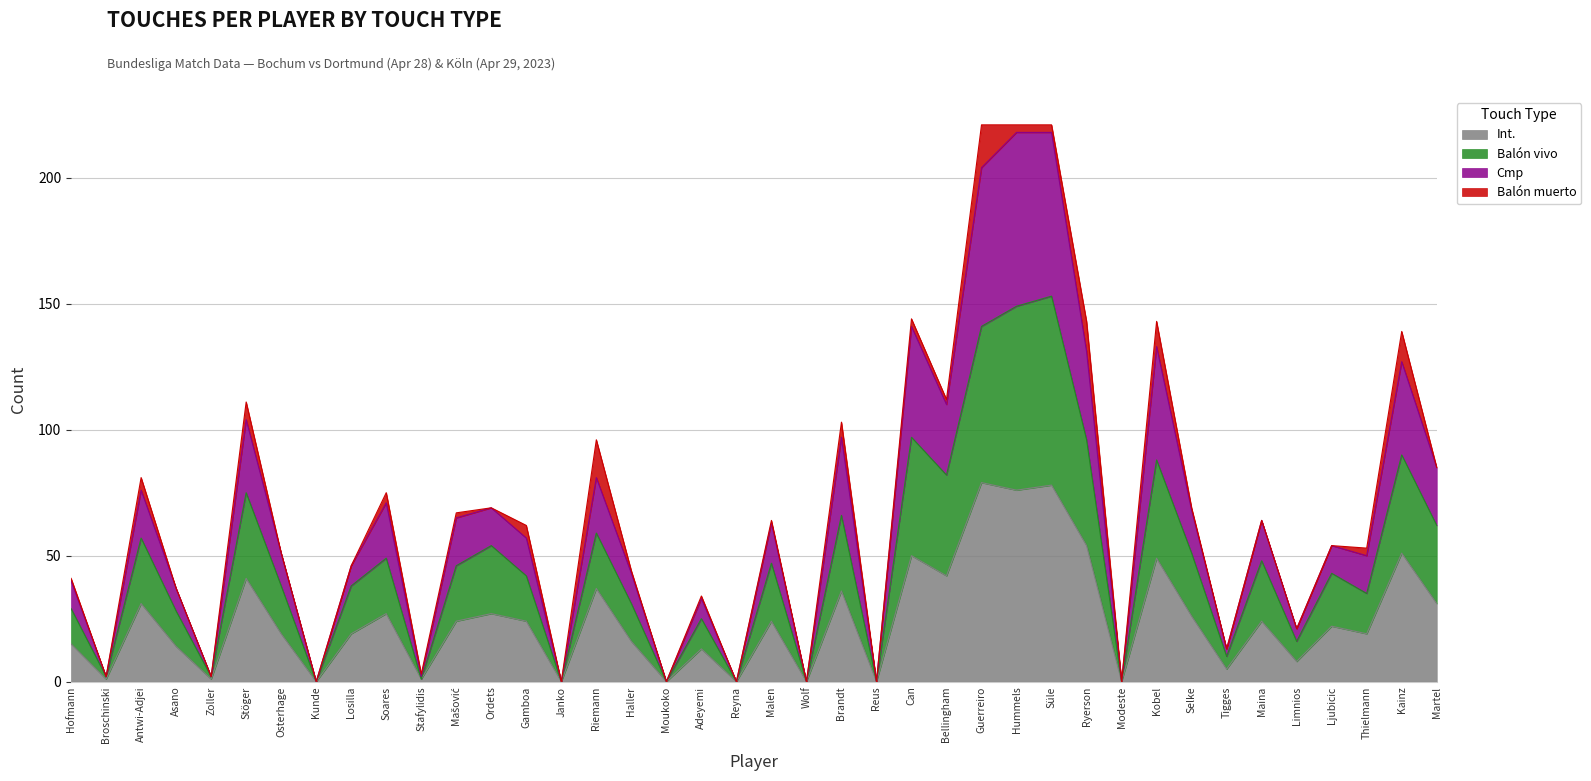

Between Kobel and Tigges, which is larger?

Kobel